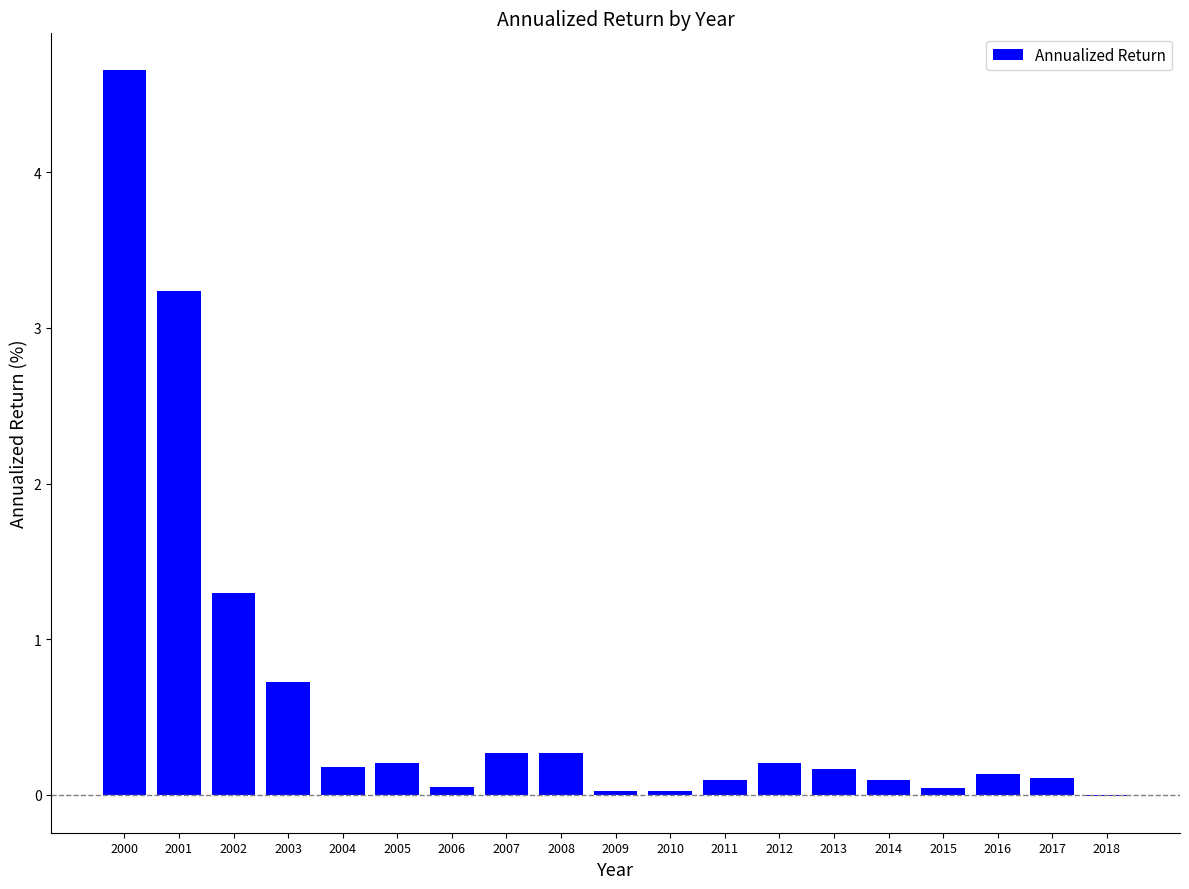

The chart shows a value of 0.3 at 2008. True or false?

True